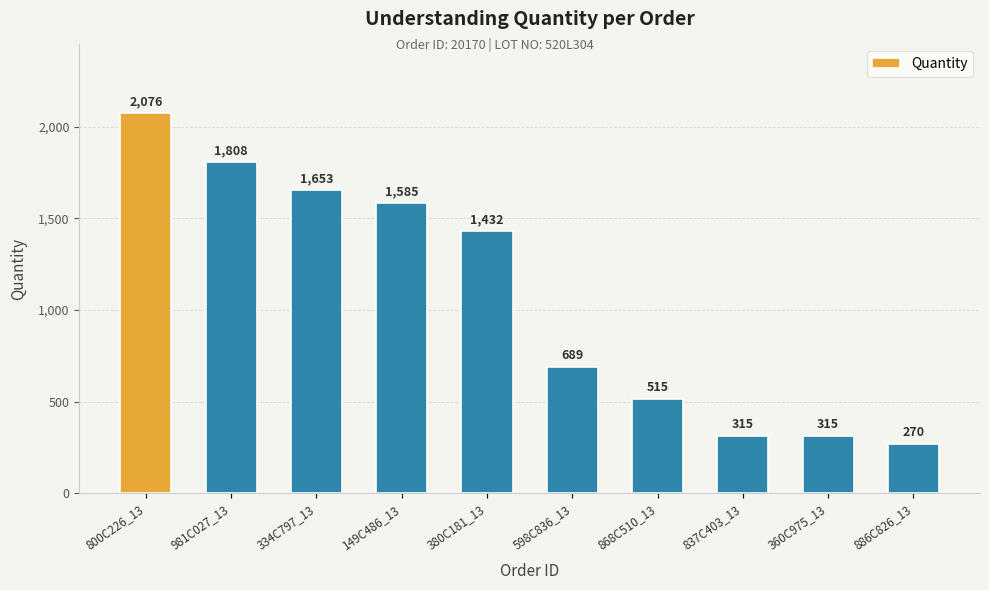

Which category has the lowest value across all series?

886C826_13